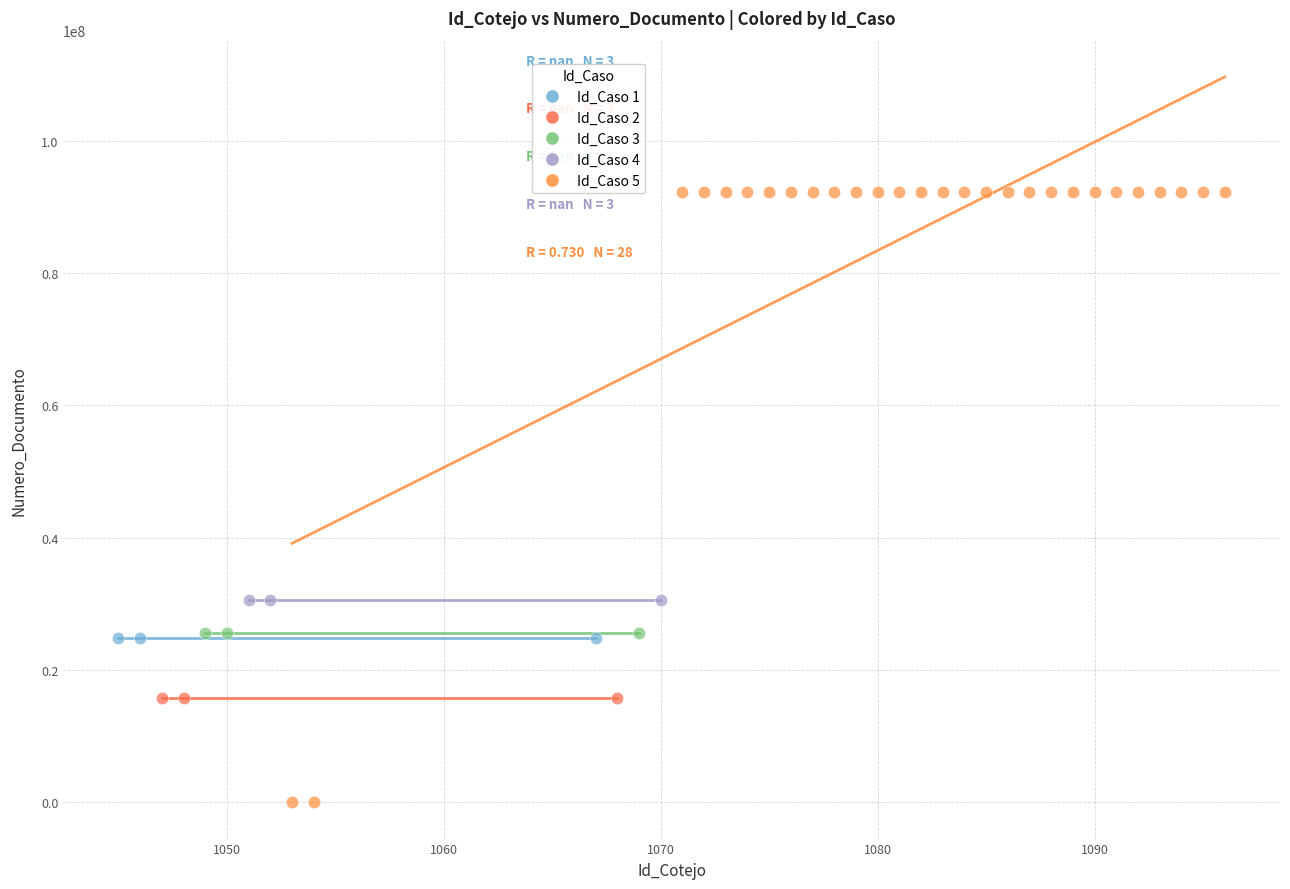

Which series contains the highest Y value?

Id_Caso 5